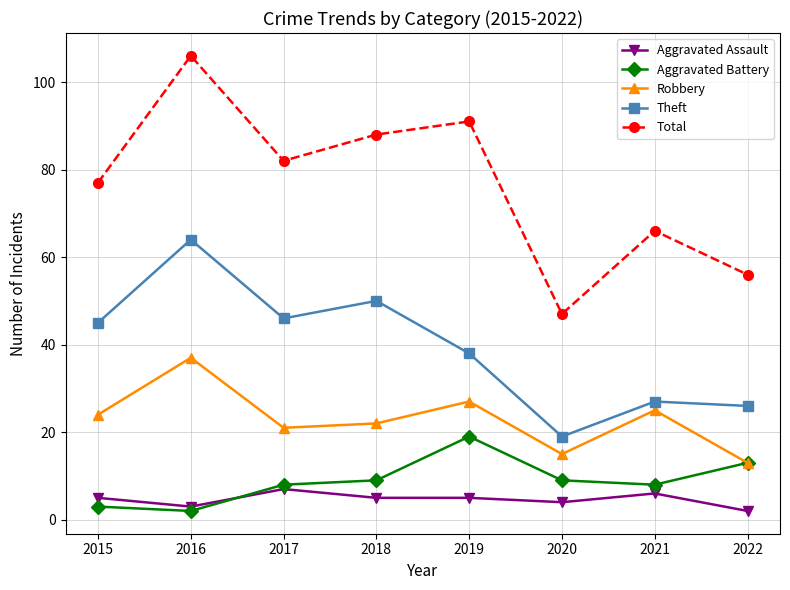

Is it true that Total equals 29 at 2022?

False